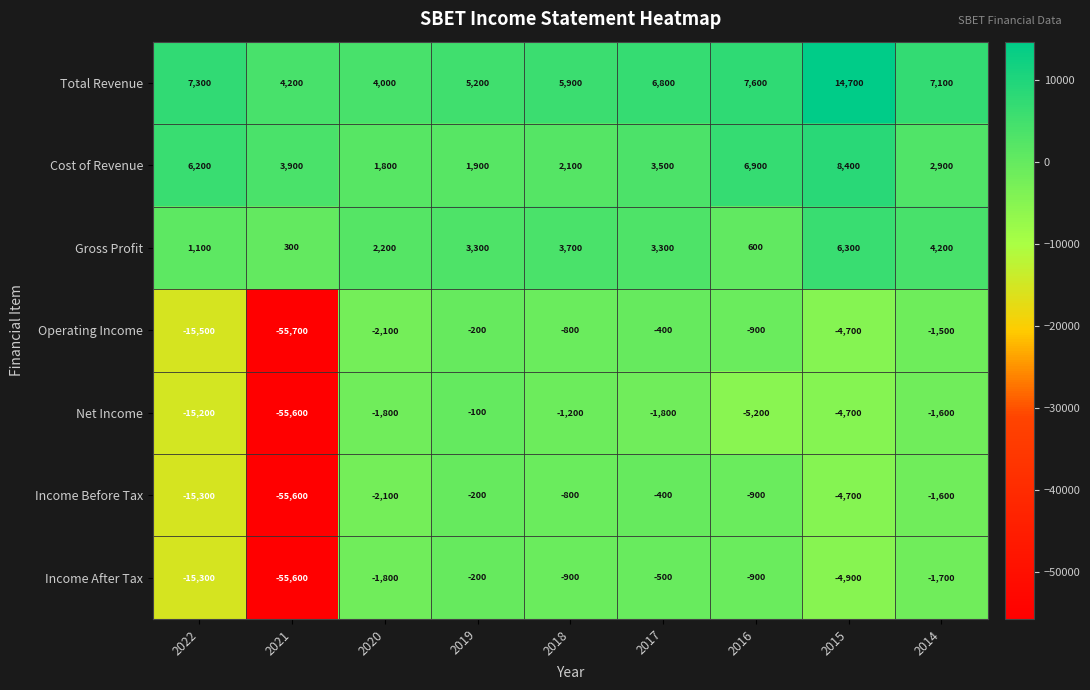

What is the sum of all Total Revenue values?

62800